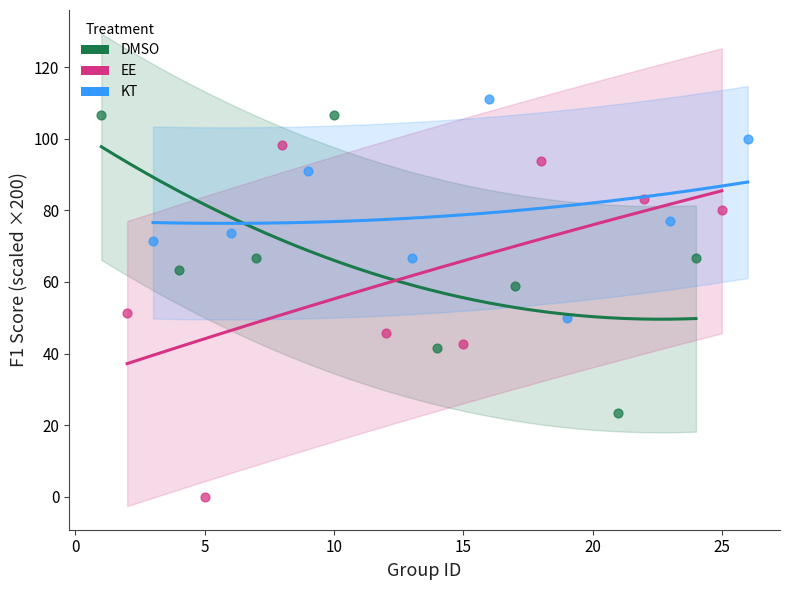

Which series contains the lowest Y value?

EE